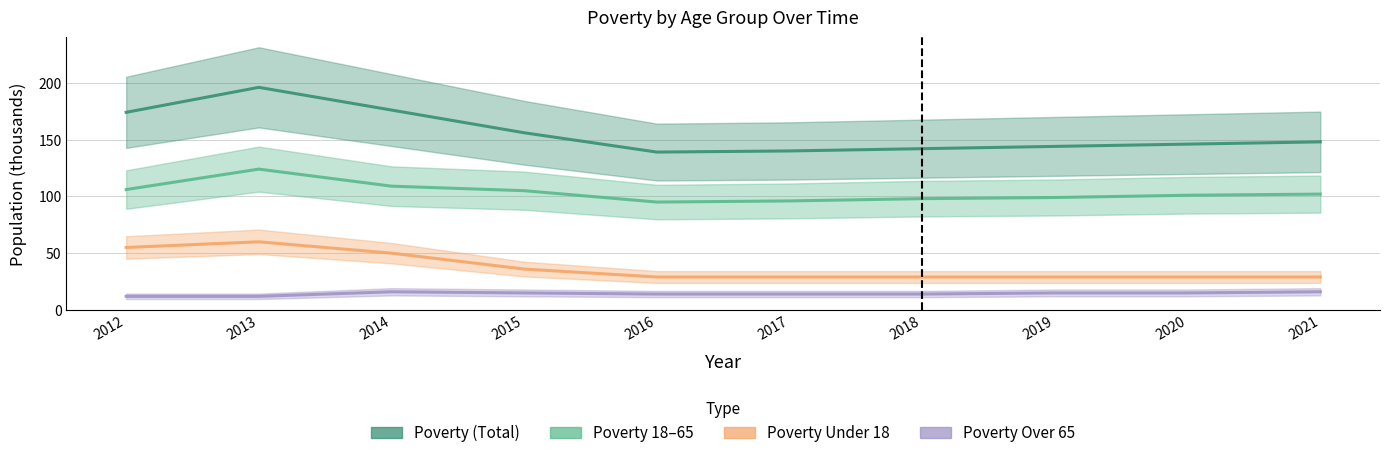

Rank the series by their maximum value, from highest to lowest.

Poverty (Total), Poverty 18–65, Poverty Under 18, Poverty Over 65